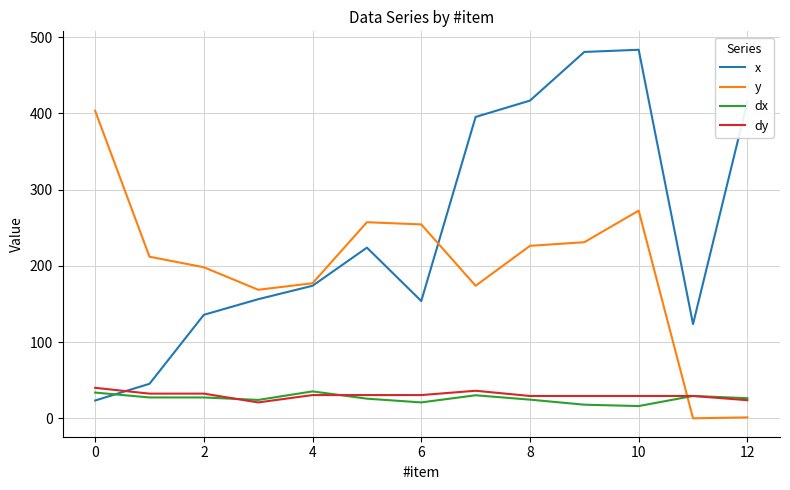

What is the maximum value for y?

403.3